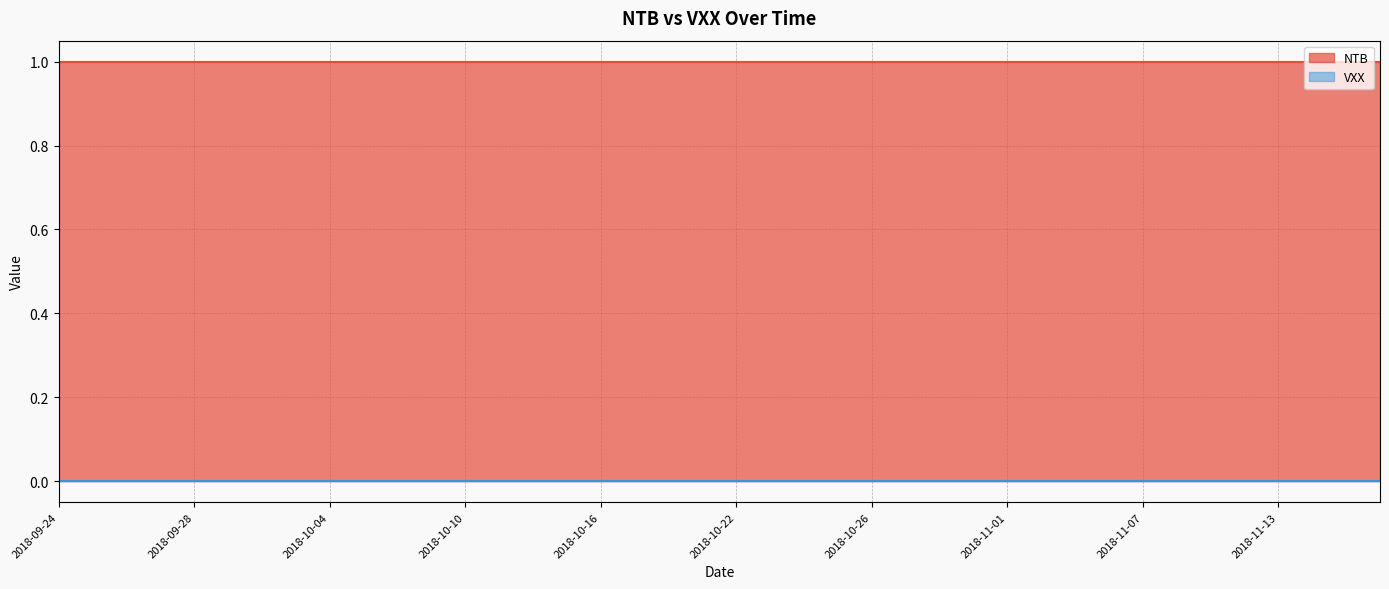

True or false: NTB has more than 2 interior local peaks.

False